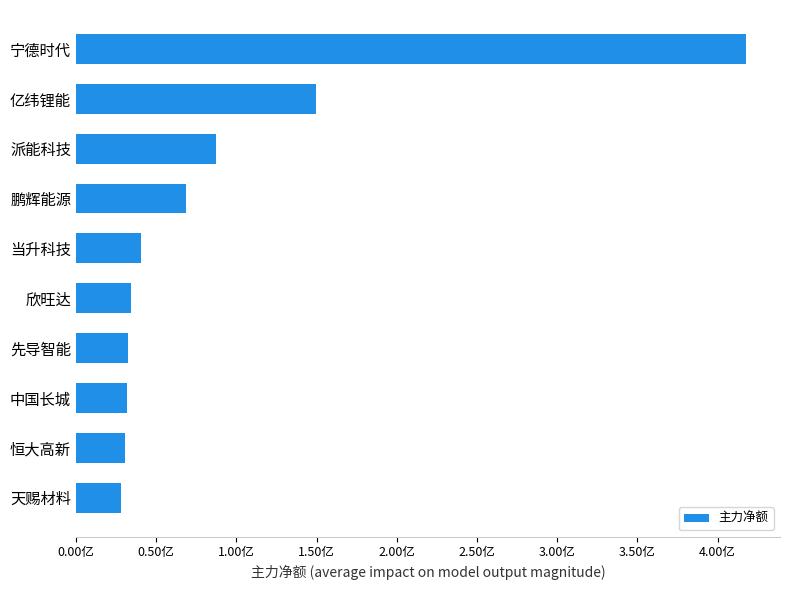

Are the bars horizontal?

Yes